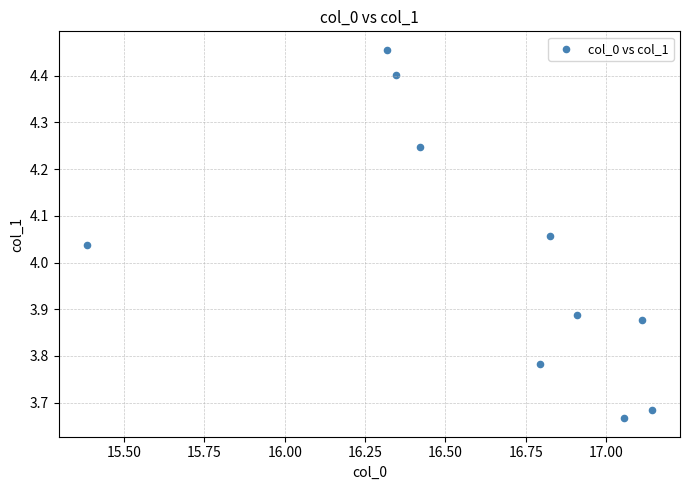

What is the range of X values (max minus min)?

1.8